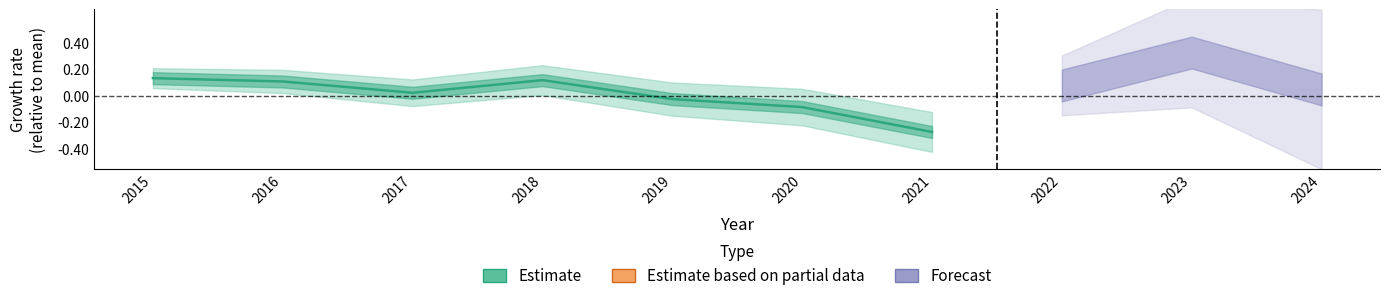

The value at 2020 is -0.1. True or false?

True